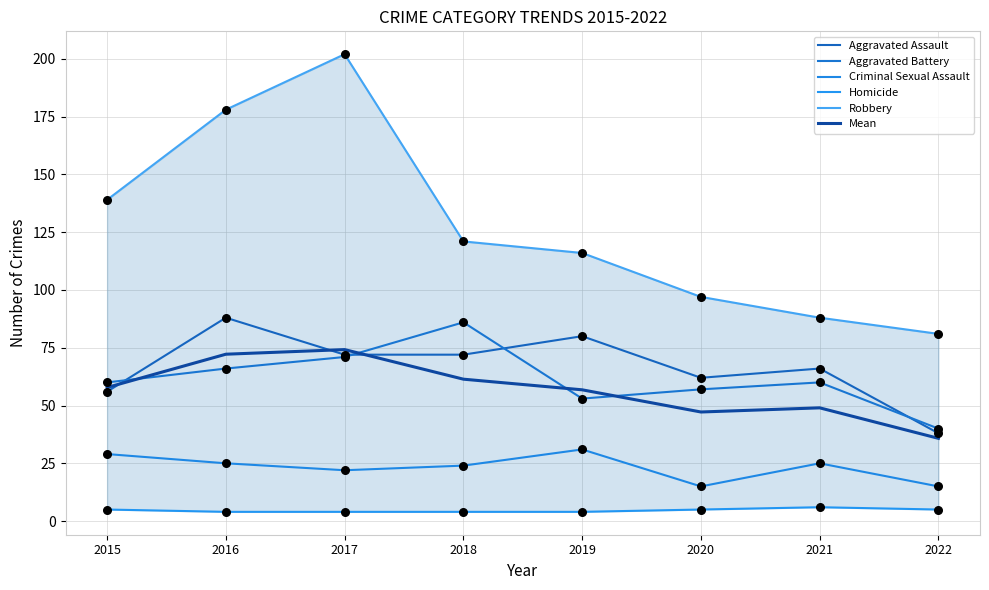

At how many categories does at least one series exceed 21?

8